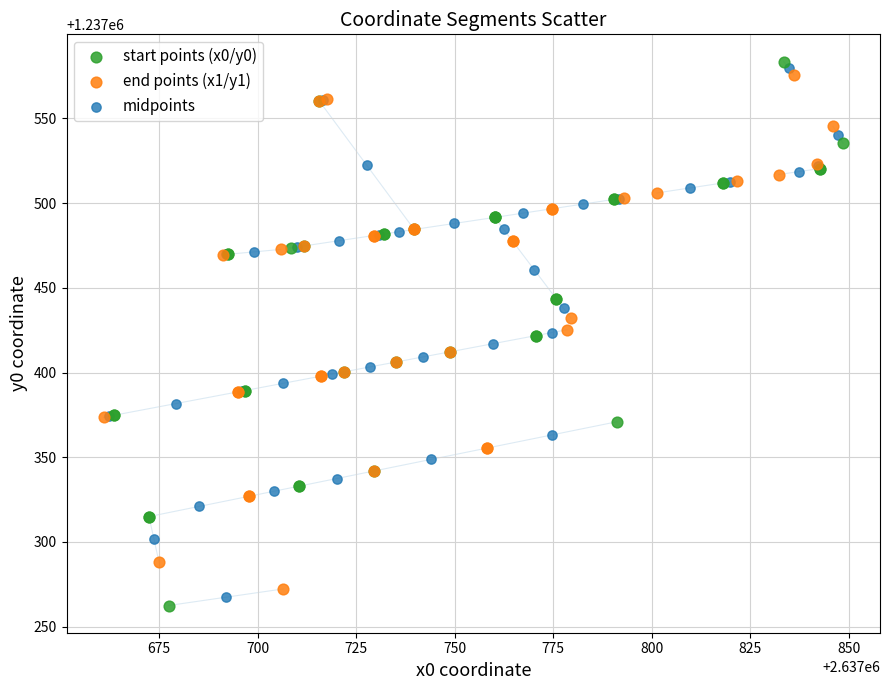

What are all the series names shown in the legend?

start points (x0/y0), end points (x1/y1), midpoints